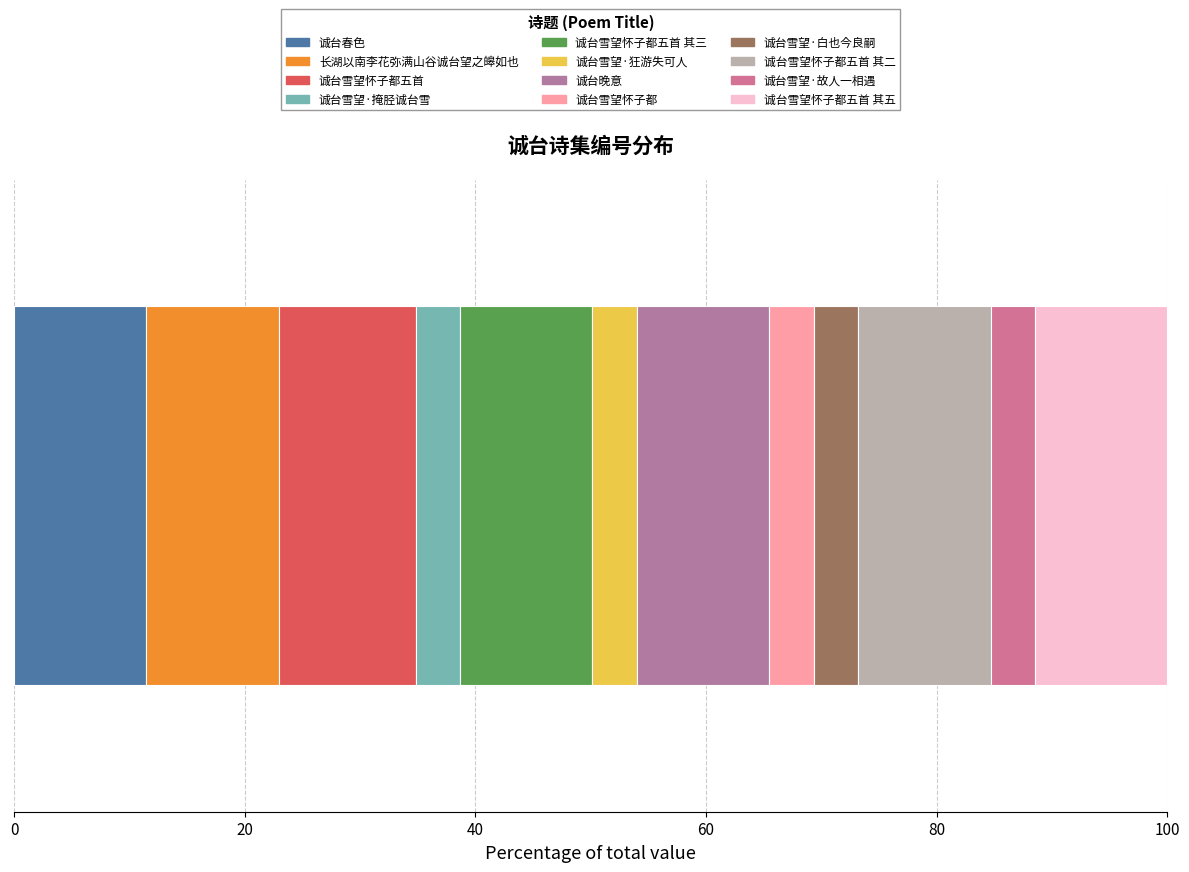

Count the number of categories in the chart.

1